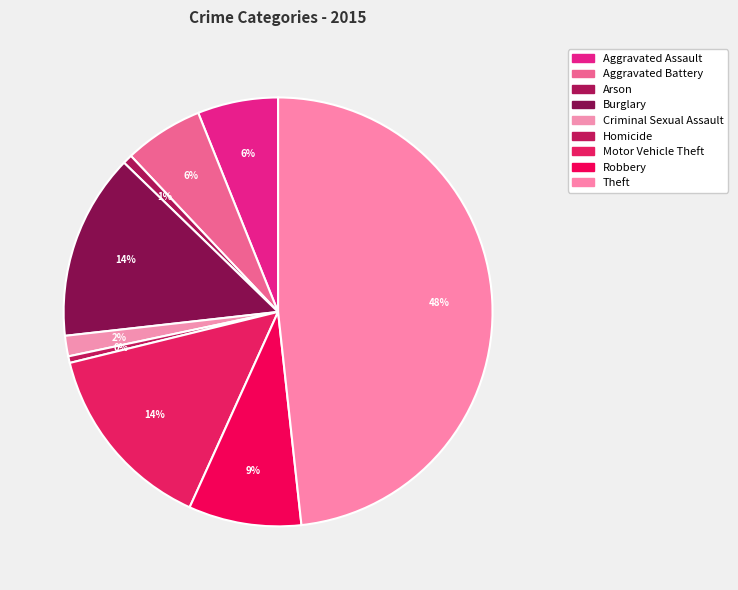

Which slice is the smallest?

Homicide